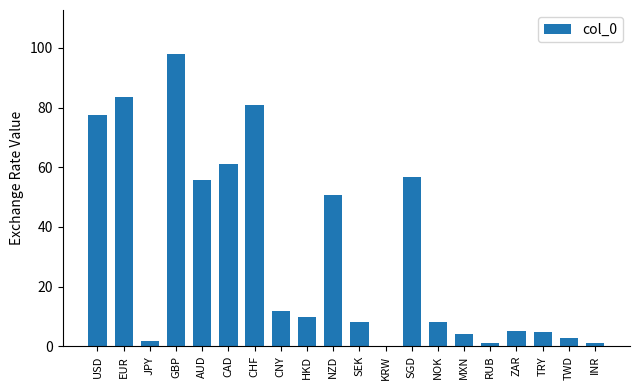

The chart shows a value of 17.1 at CHF. True or false?

False